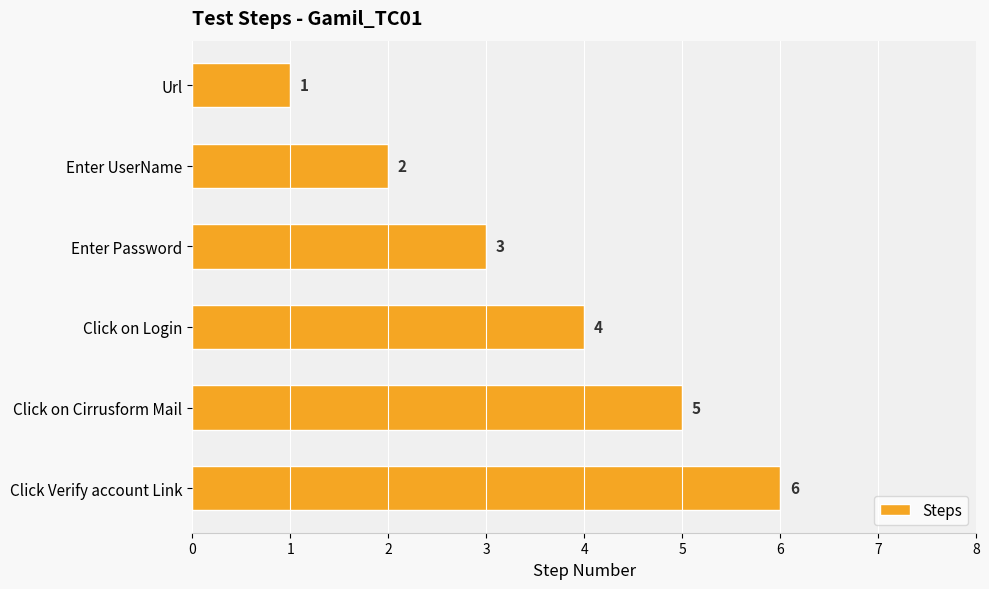

What is the average value?

4